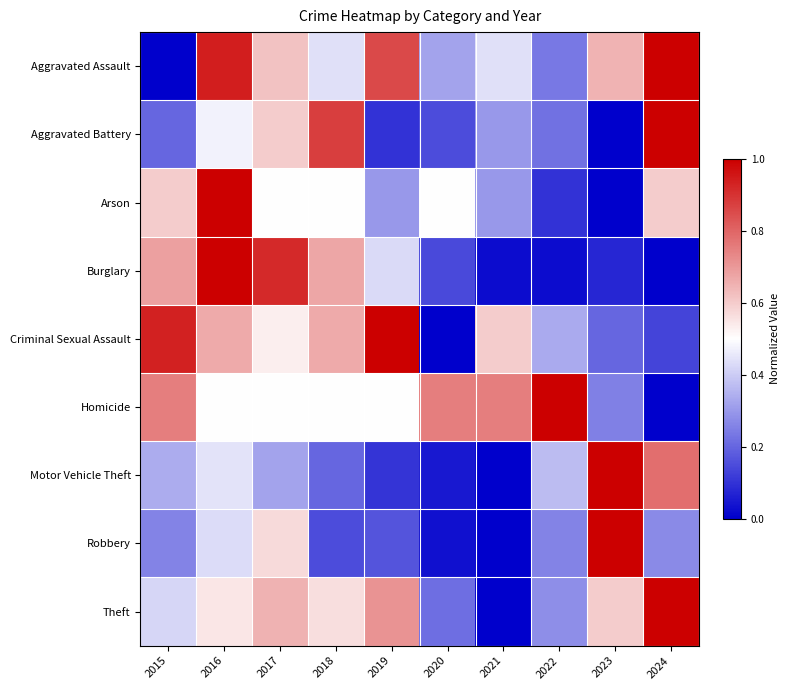

Reading right to left, what are all the values shown in this chart?

Aggravated Assault: 2024=1.0	2023=0.6	2022=0.2	2021=0.4	2020=0.3	2019=0.9	2018=0.4	2017=0.6	2016=0.9	2015=0.0
Aggravated Battery: 2024=1.0	2023=0.0	2022=0.2	2021=0.3	2020=0.1	2019=0.1	2018=0.9	2017=0.6	2016=0.5	2015=0.2
Arson: 2024=0.6	2023=0.0	2022=0.1	2021=0.3	2020=0.5	2019=0.3	2018=0.5	2017=0.5	2016=1.0	2015=0.6
Burglary: 2024=0.0	2023=0.1	2022=0.0	2021=0.0	2020=0.1	2019=0.4	2018=0.7	2017=0.9	2016=1.0	2015=0.7
Criminal Sexual Assault: 2024=0.1	2023=0.2	2022=0.3	2021=0.6	2020=0.0	2019=1.0	2018=0.7	2017=0.5	2016=0.7	2015=0.9
Homicide: 2024=0.0	2023=0.2	2022=1.0	2021=0.8	2020=0.8	2019=0.5	2018=0.5	2017=0.5	2016=0.5	2015=0.8
Motor Vehicle Theft: 2024=0.8	2023=1.0	2022=0.4	2021=0.0	2020=0.0	2019=0.1	2018=0.2	2017=0.3	2016=0.4	2015=0.3
Robbery: 2024=0.3	2023=1.0	2022=0.3	2021=0.0	2020=0.0	2019=0.2	2018=0.2	2017=0.6	2016=0.4	2015=0.3
Theft: 2024=1.0	2023=0.6	2022=0.3	2021=0.0	2020=0.2	2019=0.7	2018=0.6	2017=0.7	2016=0.5	2015=0.4